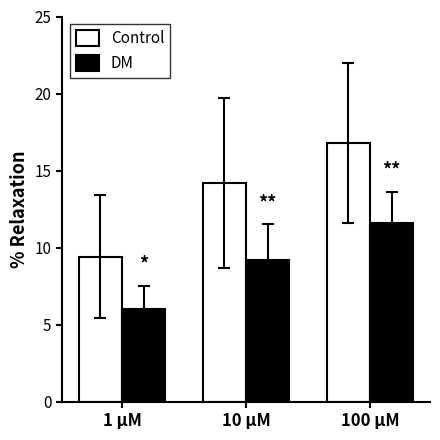

What position from the right is 100 μM?

1